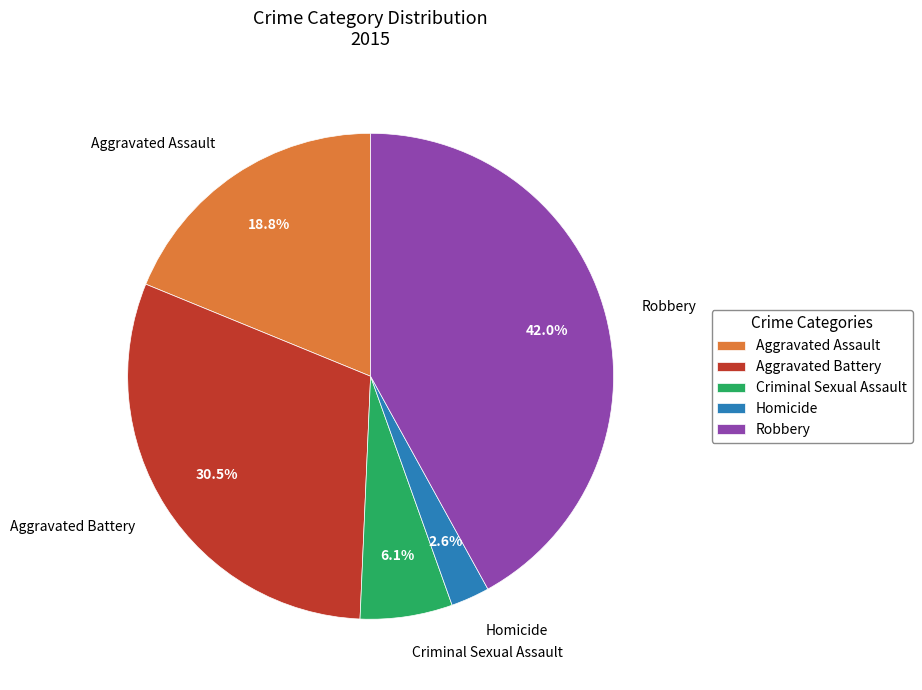

What percentage is the Homicide slice, to the nearest percent?

3%